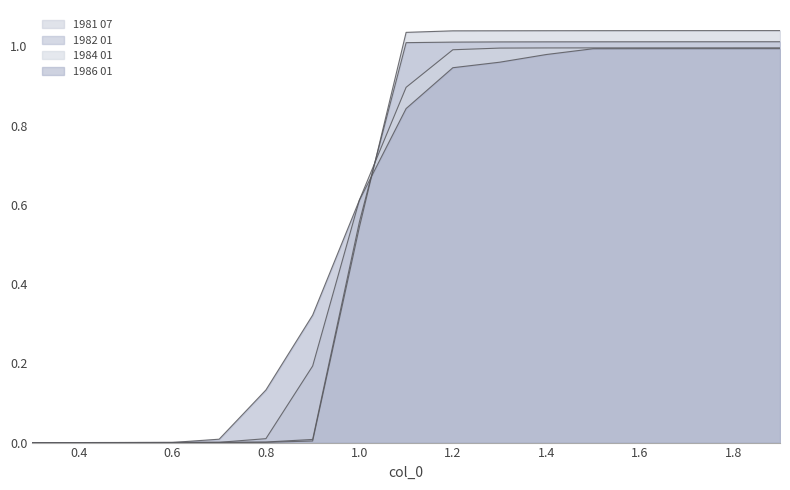

Reading left to right, what are all the values shown in this chart?

1981 07: 0.3=0.0	0.4=0.0	0.5=0.0	0.6=0.0	0.7=0.0	0.8=0.0	0.9=0.0	1.0=0.5	1.1=1.0	1.2=1.0	1.3=1.0	1.4=1.0	1.5=1.0	1.6=1.0	1.7=1.0	1.8=1.0	1.9=1.0
1982 01: 0.3=0.0	0.4=0.0	0.5=0.0	0.6=0.0	0.7=0.0	0.8=0.0	0.9=0.0	1.0=0.6	1.1=1.0	1.2=1.0	1.3=1.0	1.4=1.0	1.5=1.0	1.6=1.0	1.7=1.0	1.8=1.0	1.9=1.0
1984 01: 0.3=0.0	0.4=0.0	0.5=0.0	0.6=0.0	0.7=0.0	0.8=0.0	0.9=0.2	1.0=0.6	1.1=0.9	1.2=1.0	1.3=1.0	1.4=1.0	1.5=1.0	1.6=1.0	1.7=1.0	1.8=1.0	1.9=1.0
1986 01: 0.3=0.0	0.4=0.0	0.5=0.0	0.6=0.0	0.7=0.0	0.8=0.1	0.9=0.3	1.0=0.6	1.1=0.8	1.2=0.9	1.3=1.0	1.4=1.0	1.5=1.0	1.6=1.0	1.7=1.0	1.8=1.0	1.9=1.0